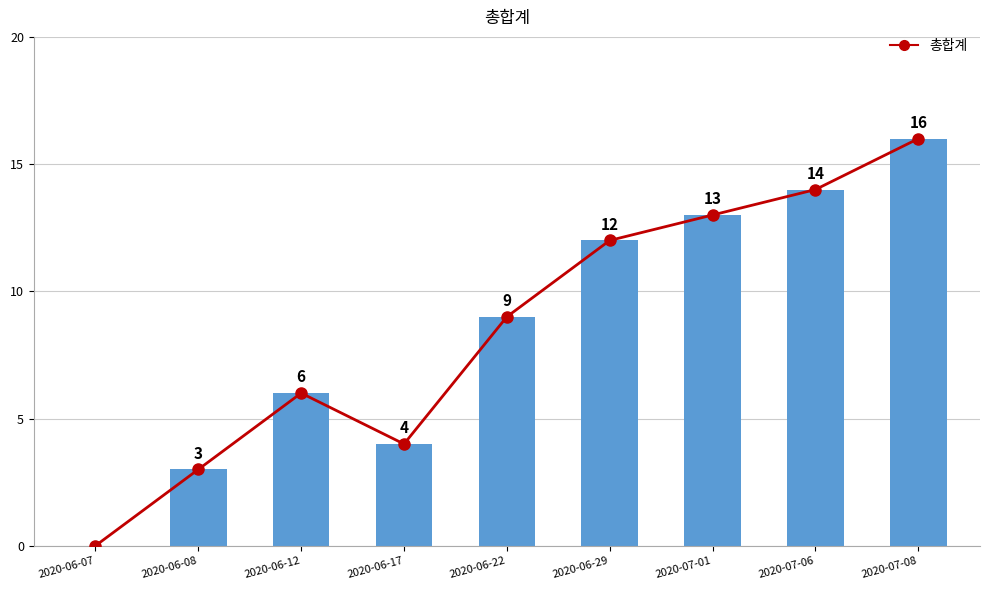

How many values in 총합계 are above zero?

8